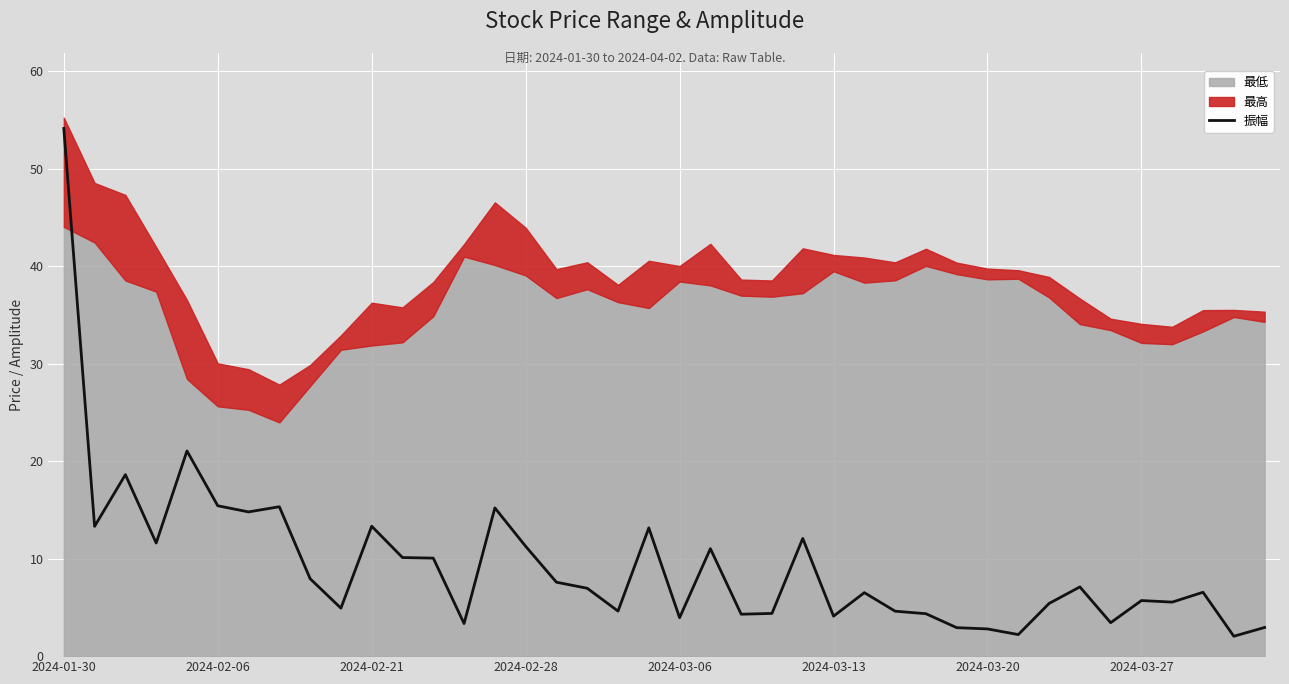

How many interior local valleys (lower than both neighbors) does the data have?

13